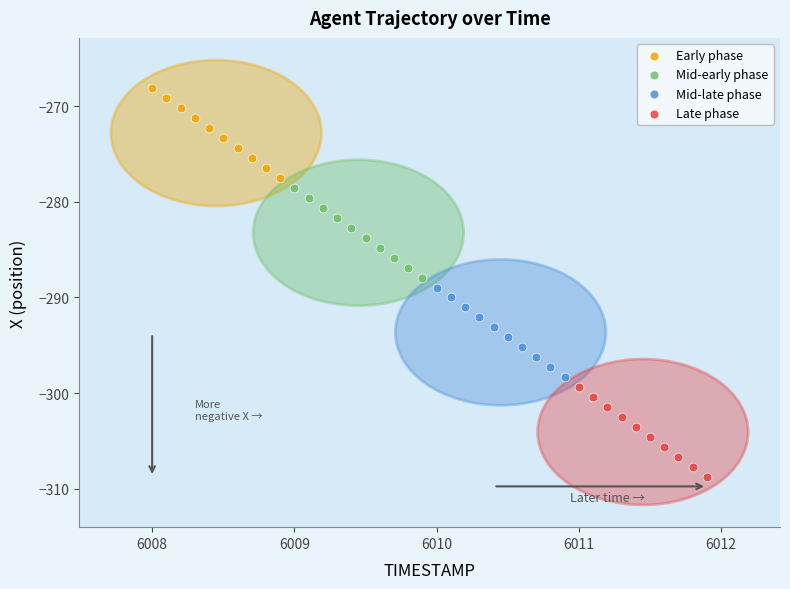

Which series contains the highest Y value?

Early phase